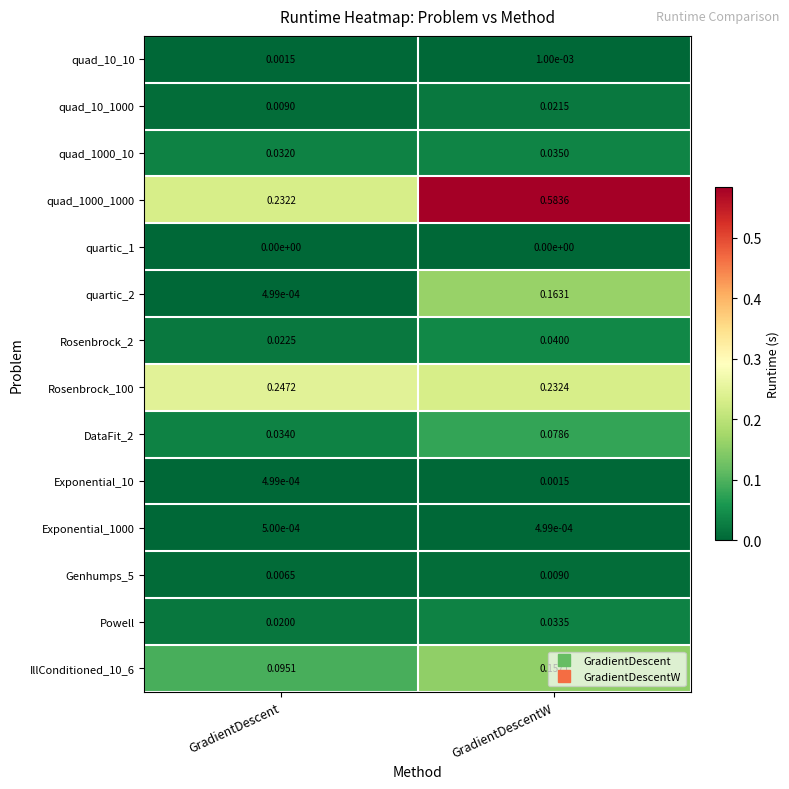

Is the value of quad_10_10 at GradientDescentW greater than the value of quartic_2 at GradientDescent?

Yes